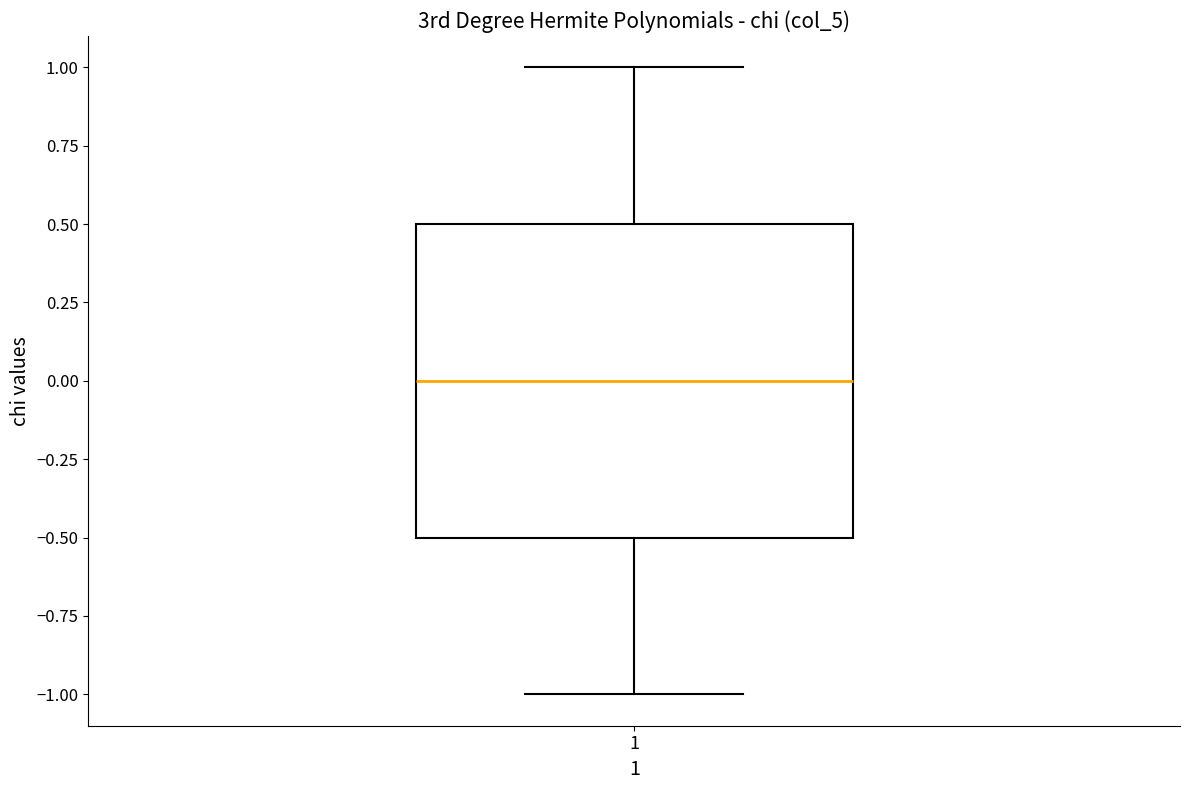

Transcribe this box plot: give where the median line is, the range the box spans, and where the two whiskers end, as read against the y-axis. The values are not printed on the chart, so give them approximately, as read against the axis.

median 0.0, box -0.5 to 0.5, whiskers -1.0 to 1.0